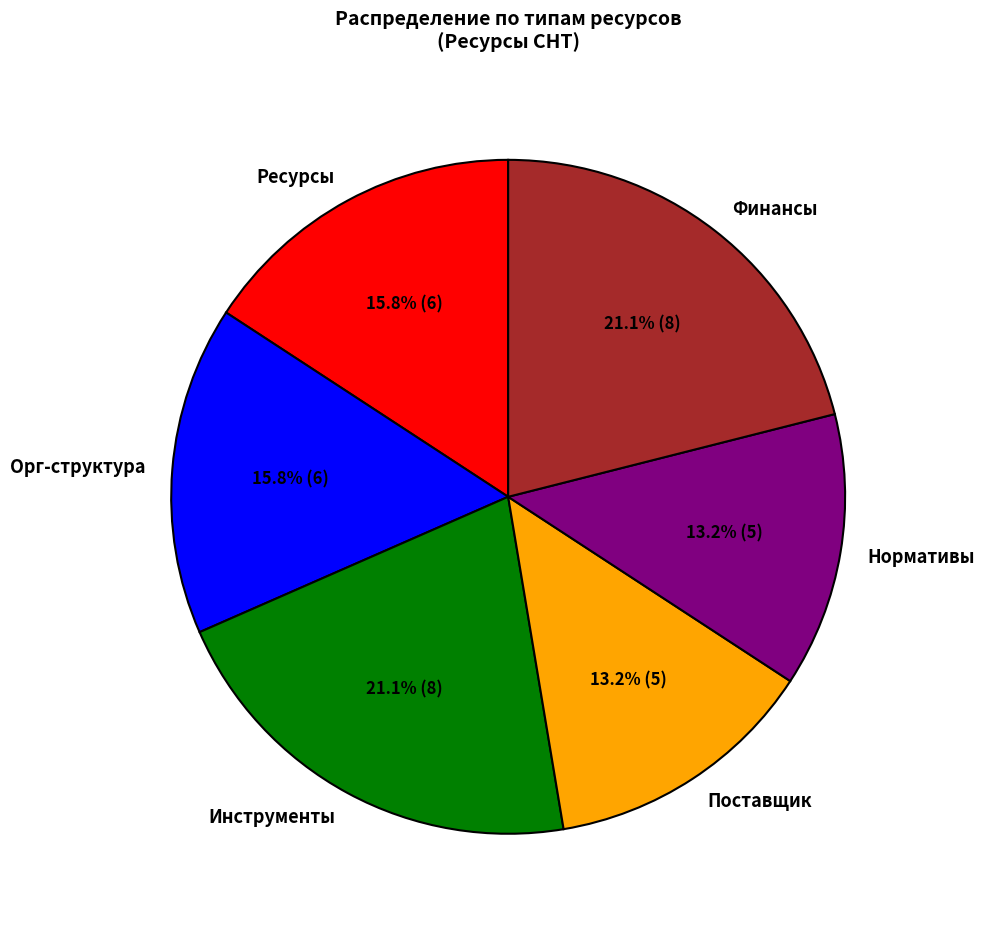

To the nearest percent, what portion does Орг-структура represent?

16%